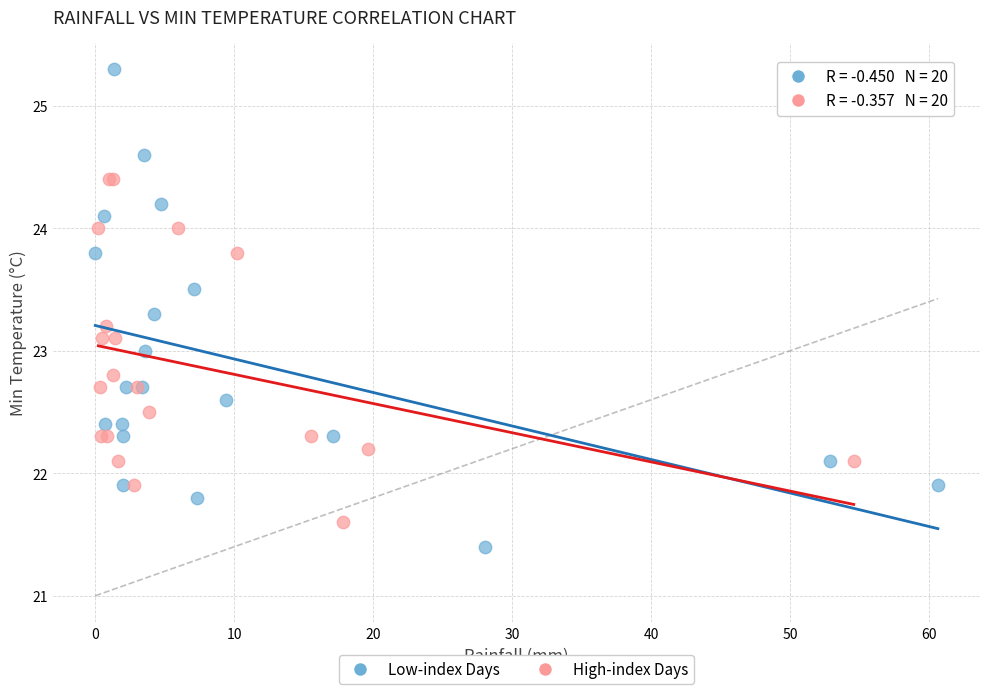

Which series reaches the minimum Y coordinate?

Low-index Days